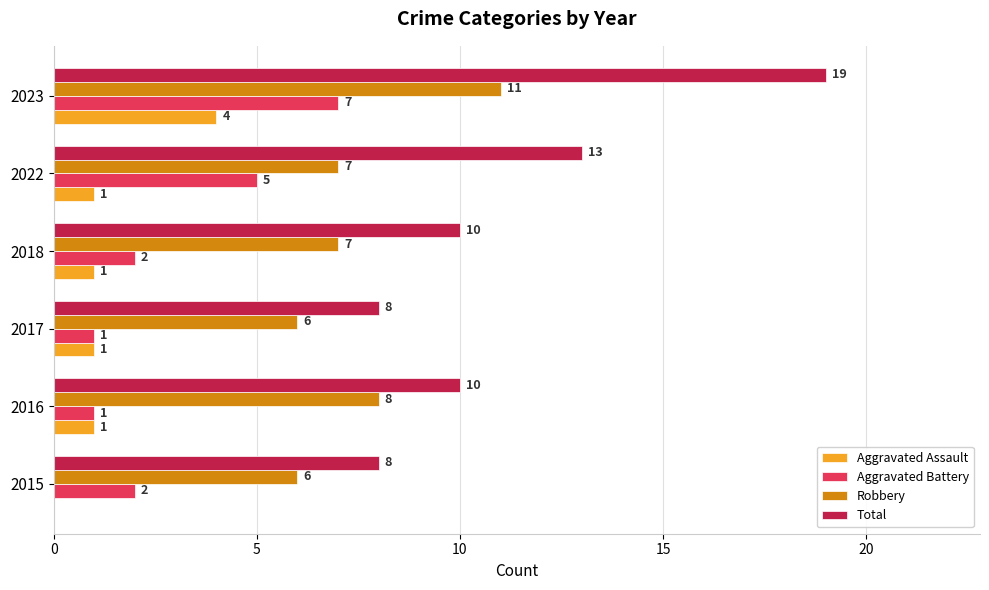

Which series changed the most between 2017 and 2022?

Total